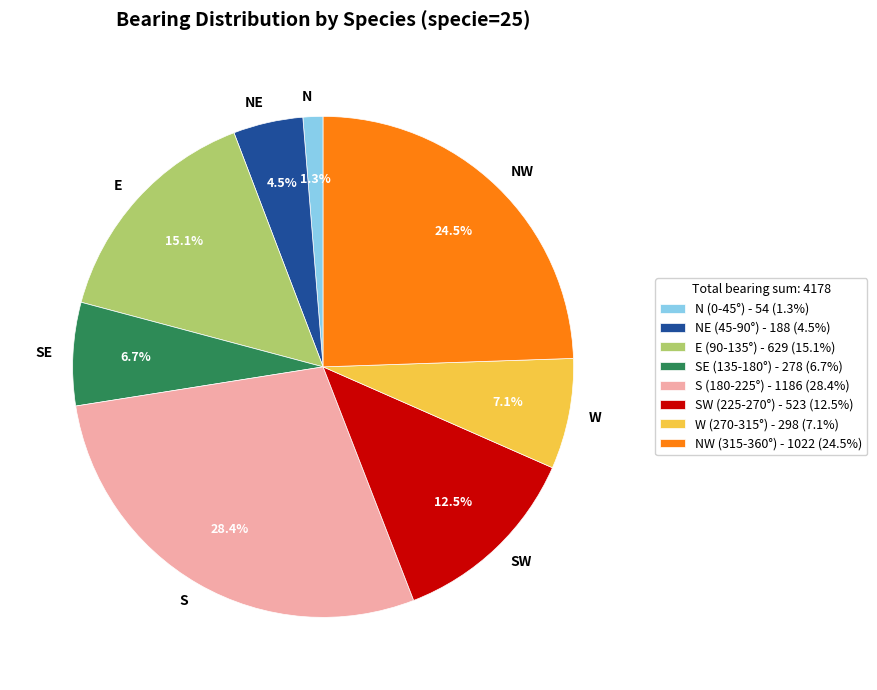

Does any single category account for the majority?

No